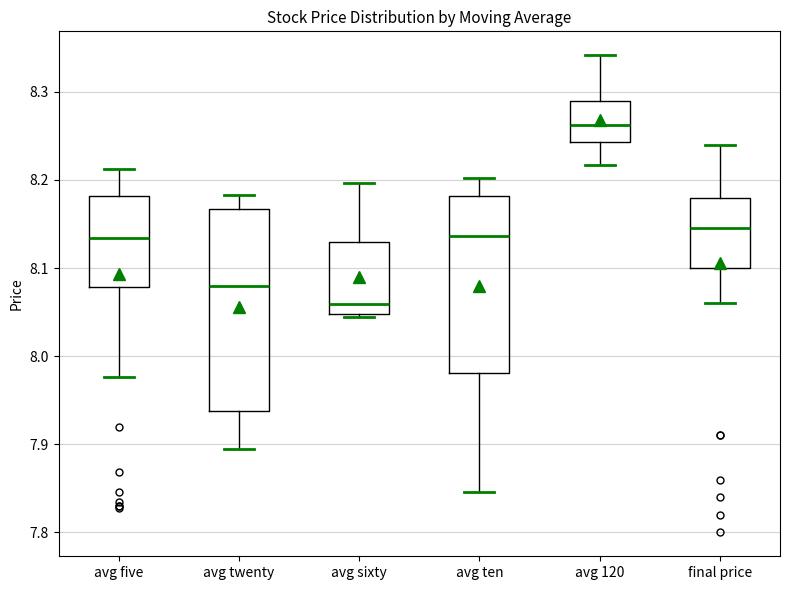

Reading left to right, read every box against the y-axis: the position of its median line, the range the box covers, and the ends of its whiskers. The values are not printed on the chart, so give them approximately, as read against the axis.

avg five: median 8.13, box 8.08 to 8.18, whiskers 7.98 to 8.21
avg twenty: median 8.08, box 7.94 to 8.17, whiskers 7.89 to 8.18
avg sixty: median 8.06, box 8.05 to 8.13, whiskers 8.04 to 8.20
avg ten: median 8.14, box 7.98 to 8.18, whiskers 7.85 to 8.20
avg 120: median 8.26, box 8.24 to 8.29, whiskers 8.22 to 8.34
final price: median 8.15, box 8.10 to 8.18, whiskers 8.06 to 8.24